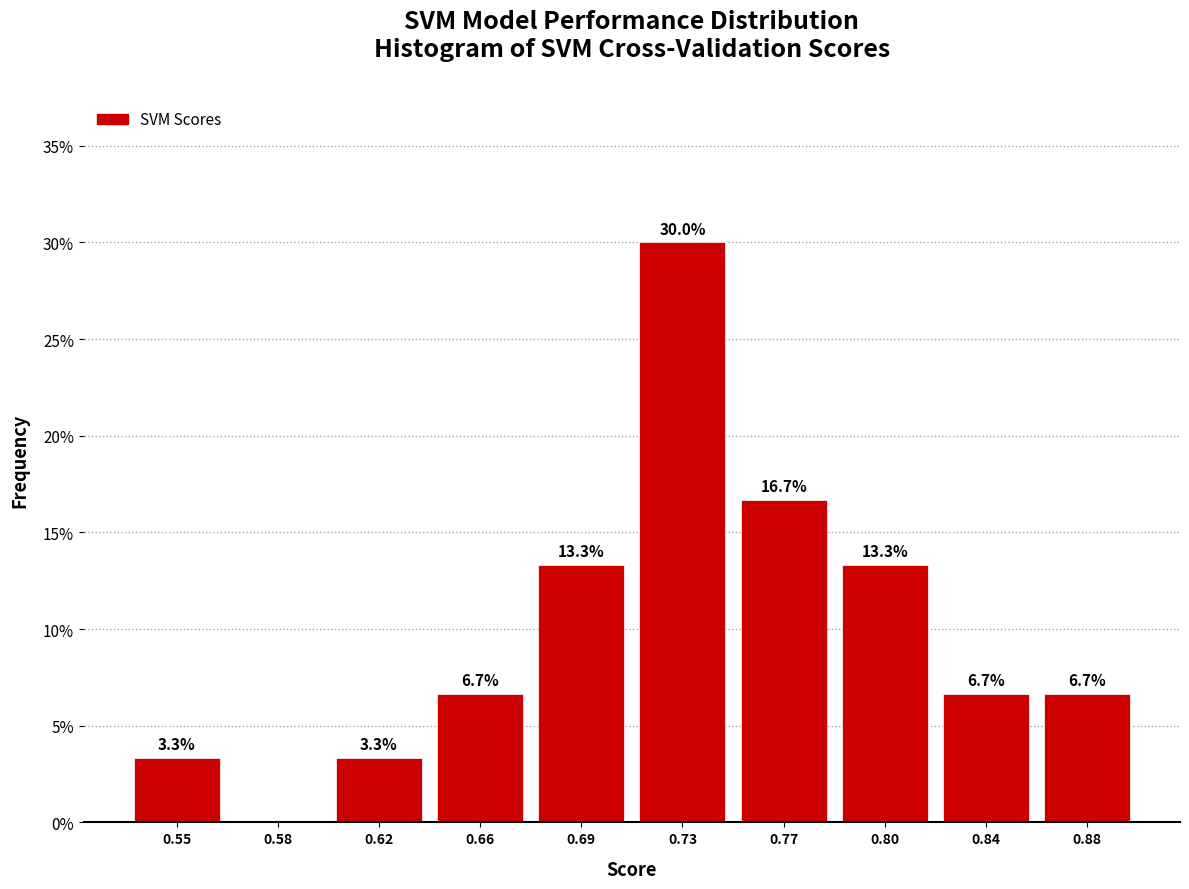

Reading left to right, extract all data points from this chart.

0.55=3.3	0.58=0.0	0.62=3.3	0.66=6.7	0.69=13.3	0.73=30.0	0.77=16.7	0.80=13.3	0.84=6.7	0.88=6.7